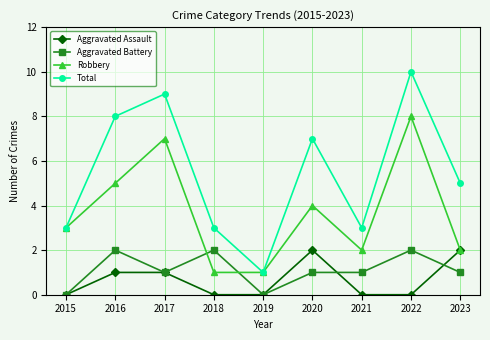

What are all the series names shown in the legend?

Aggravated Assault, Aggravated Battery, Robbery, Total